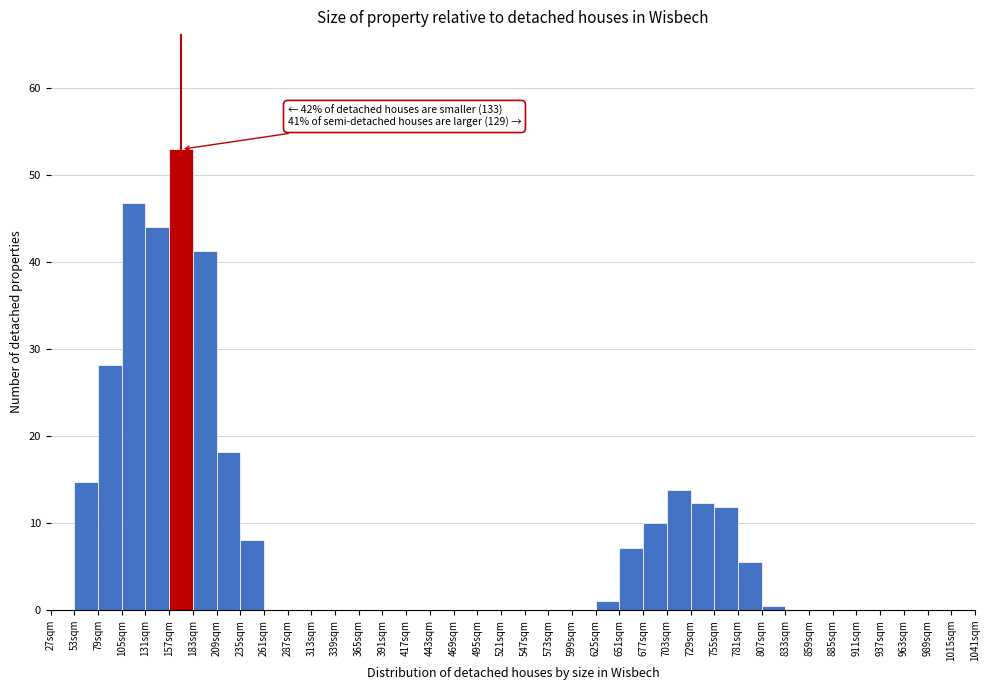

Which has a higher value, 209sqm or 729sqm?

209sqm